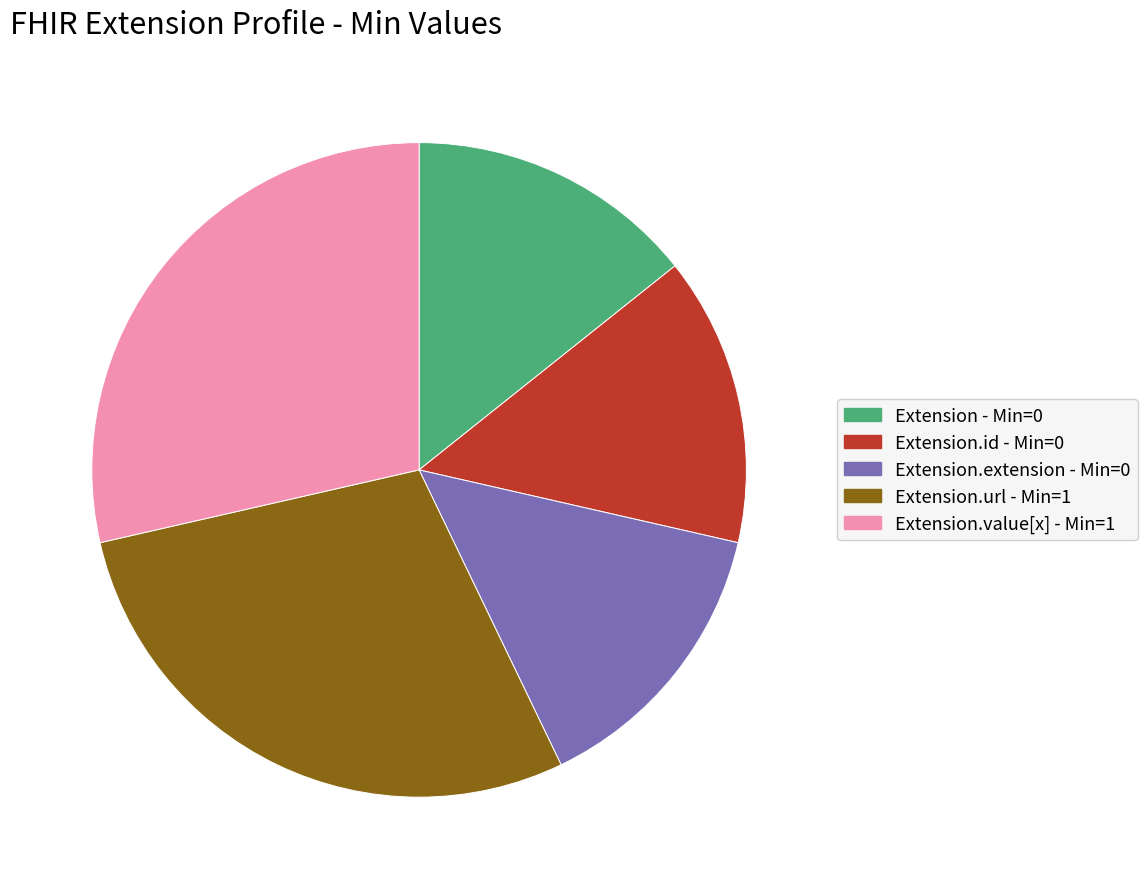

Does any single category account for the majority?

No